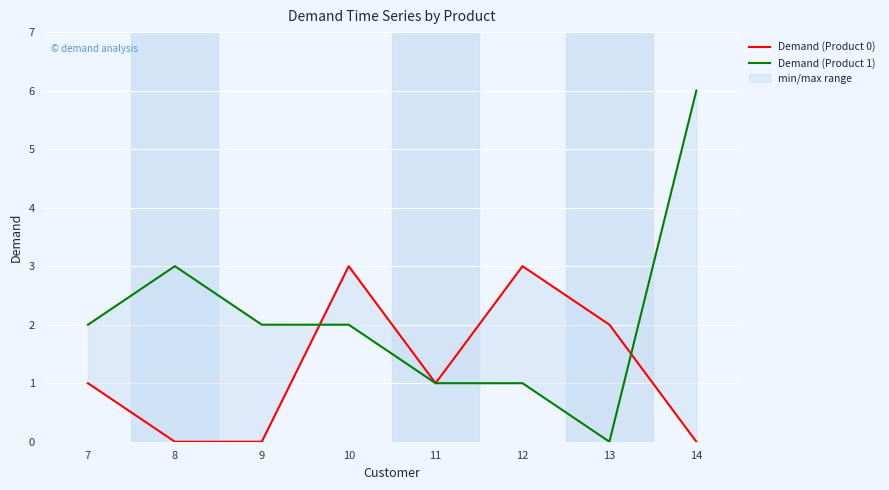

Is this an area chart (filled region under the line)?

No